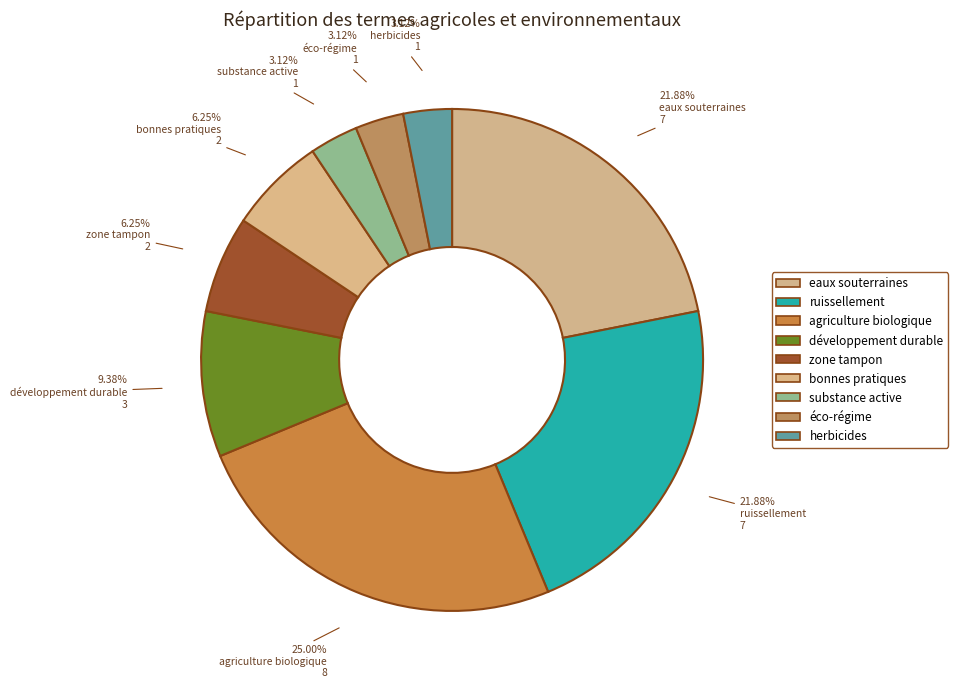

Is the sum of éco-régime and agriculture biologique greater than half?

No